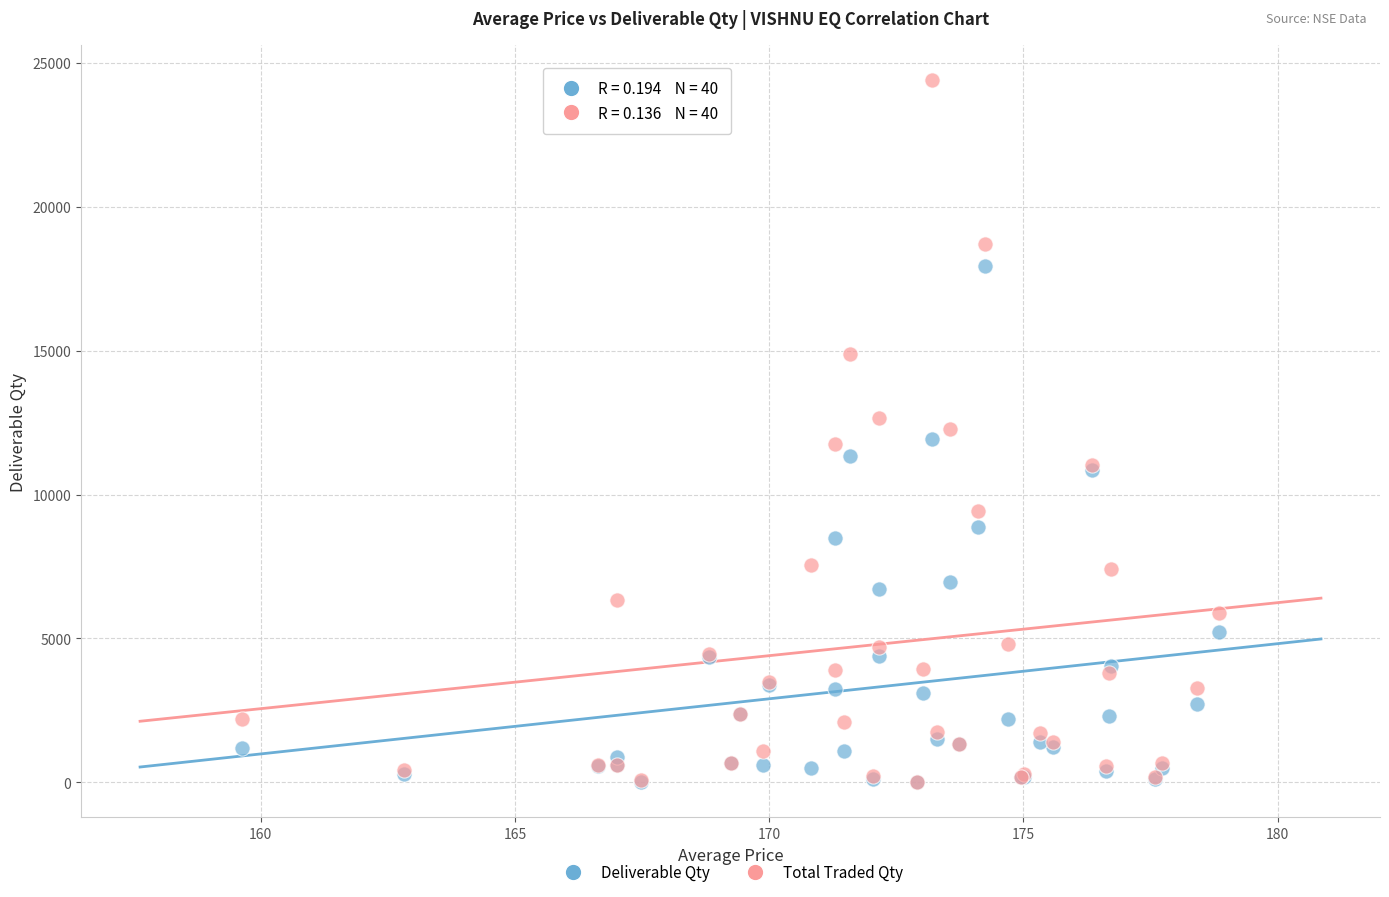

What are all the series names shown in the legend?

Deliverable Qty, Total Traded Qty